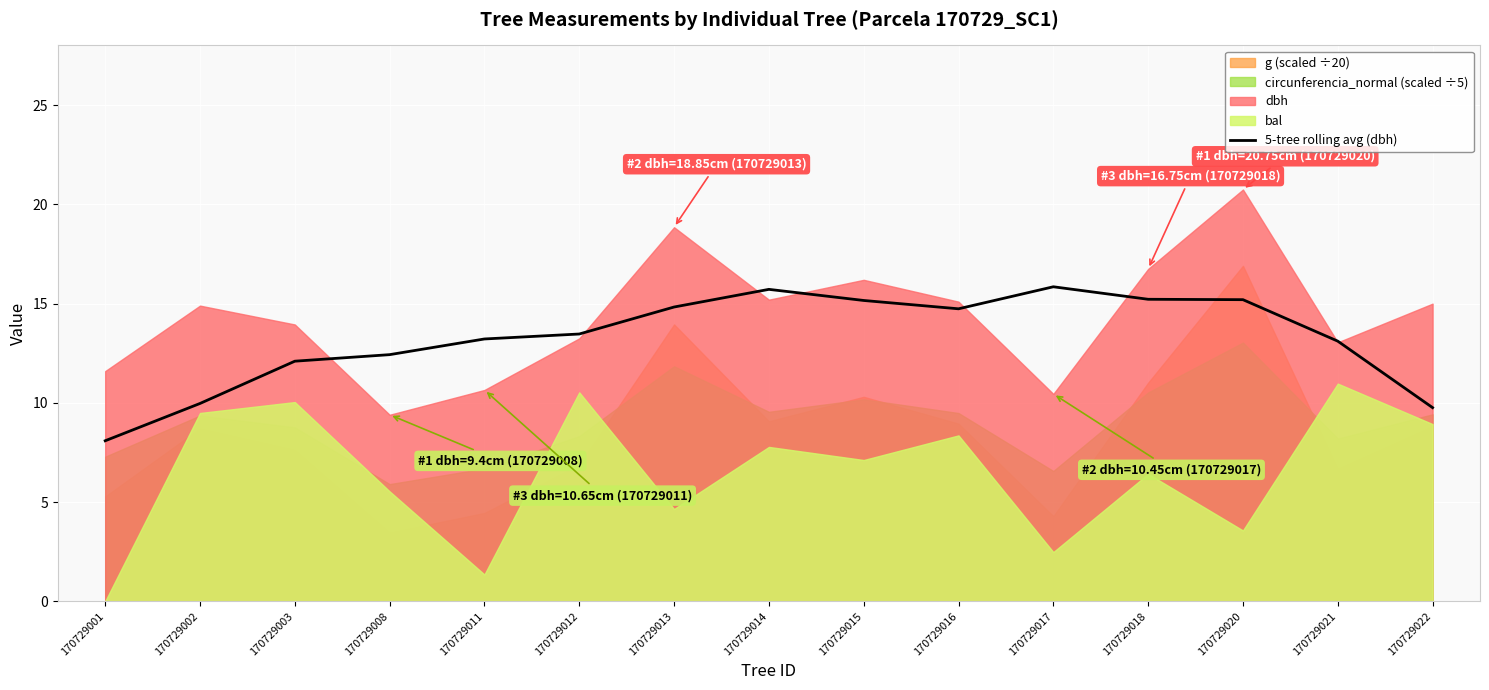

Reading right to left, extract all data points from this chart.

170729022=9.8	170729021=13.1	170729020=15.2	170729018=15.2	170729017=15.8	170729016=14.7	170729015=15.2	170729014=15.7	170729013=14.8	170729012=13.5	170729011=13.2	170729008=12.4	170729003=12.1	170729002=10.0	170729001=8.1